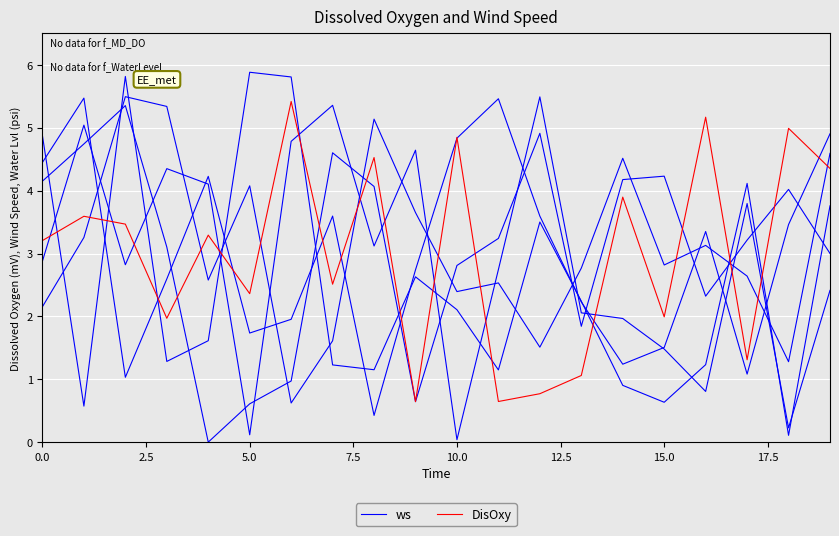

What is the highest value of the DisOxy series?

5.4